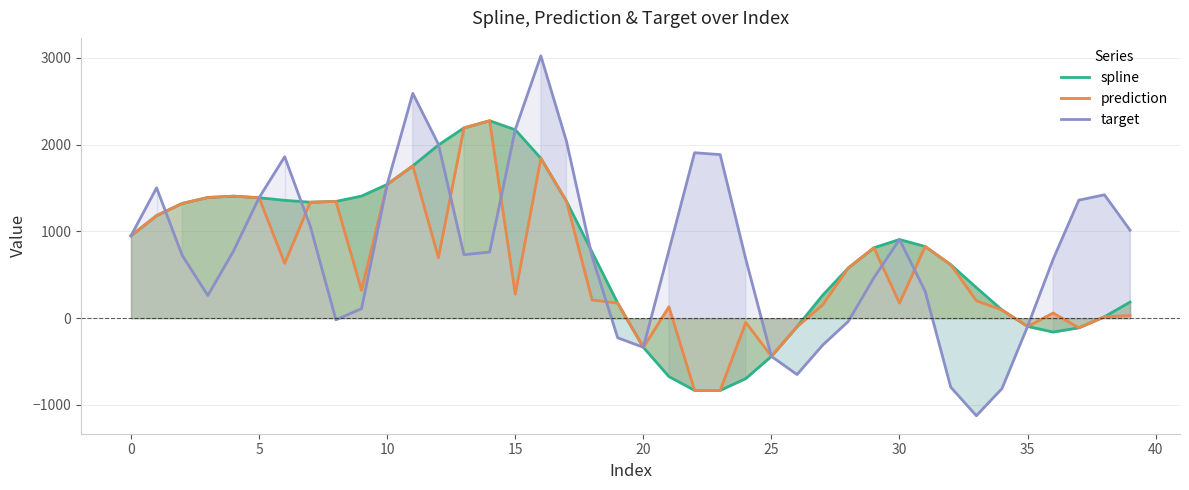

What is the minimum value for target?

-1124.1